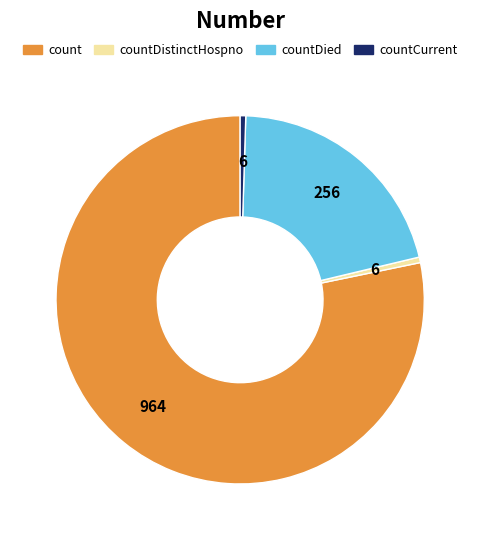

Is the sum of countCurrent and countDied greater than half?

No